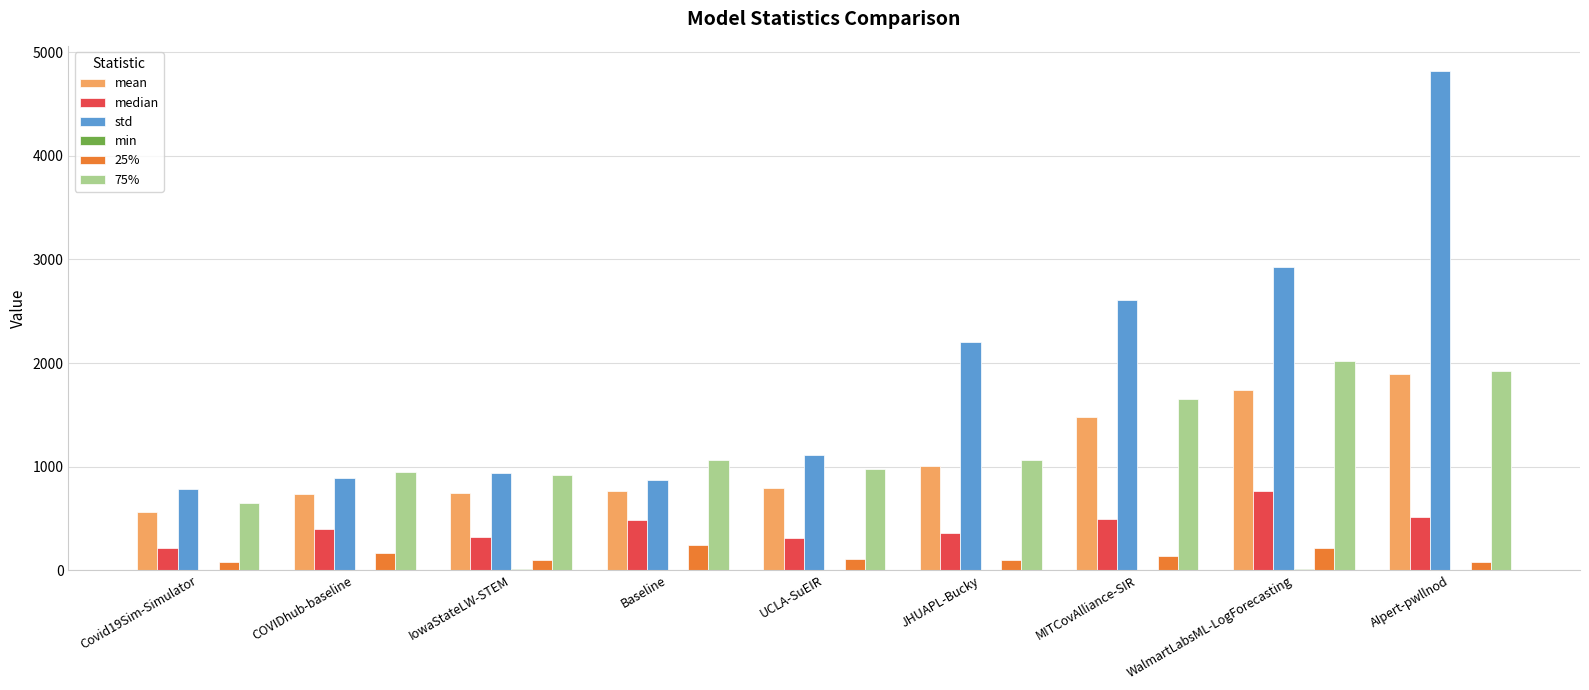

What is the maximum value for median?

762.9